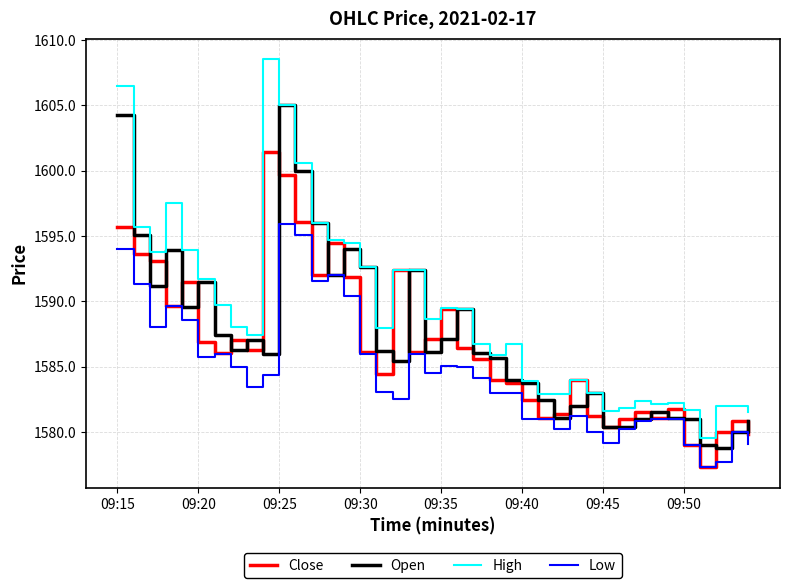

What is the smallest value displayed?

1577.3